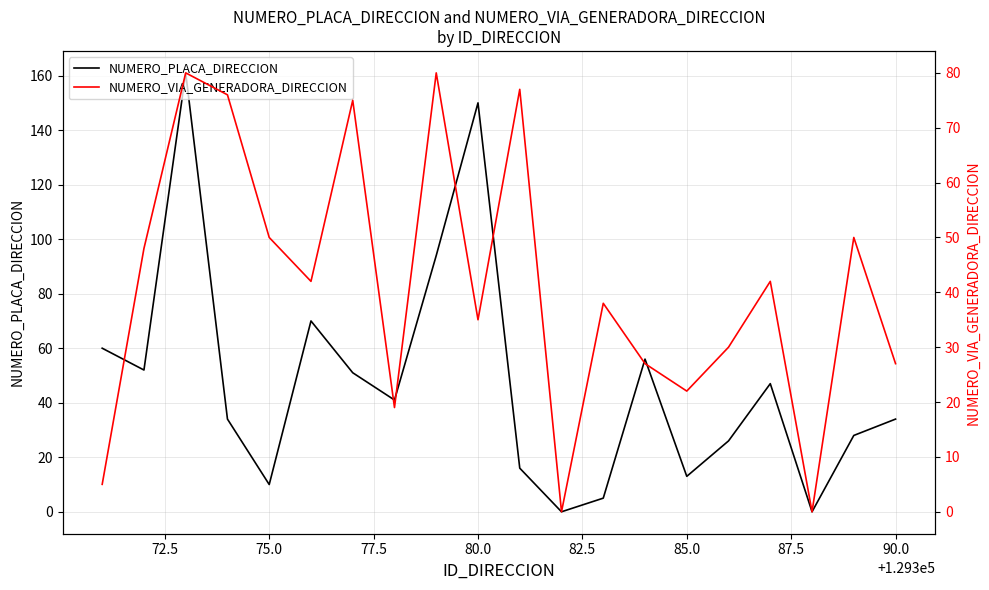

What is the maximum value for NUMERO_PLACA_DIRECCION?

161